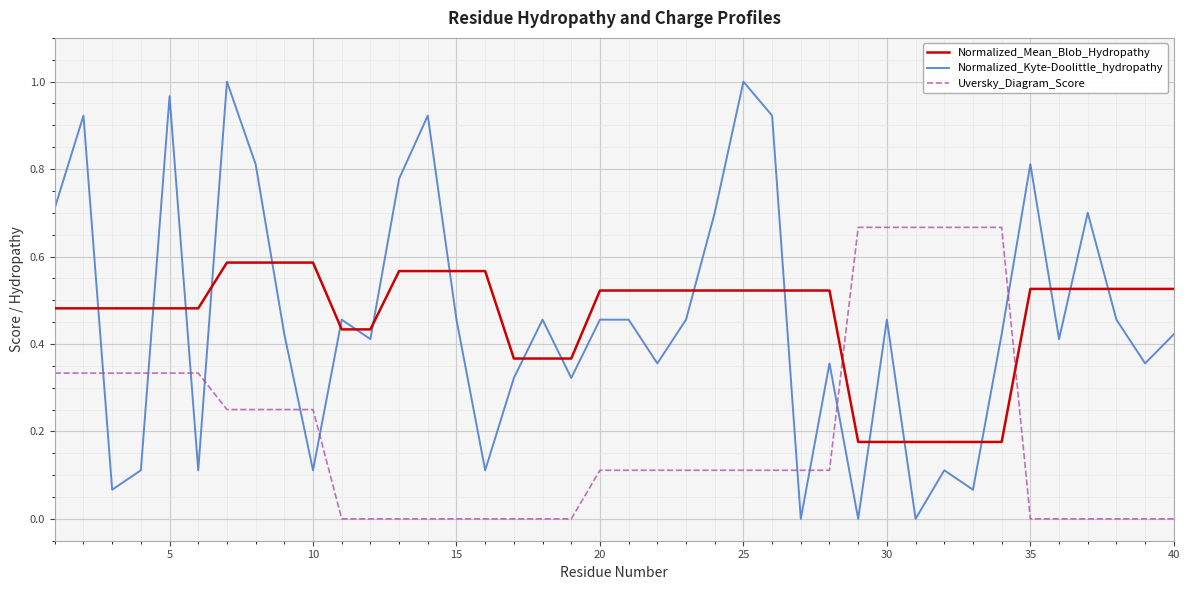

Rank the series by their maximum value, from lowest to highest.

Normalized_Mean_Blob_Hydropathy, Uversky_Diagram_Score, Normalized_Kyte-Doolittle_hydropathy